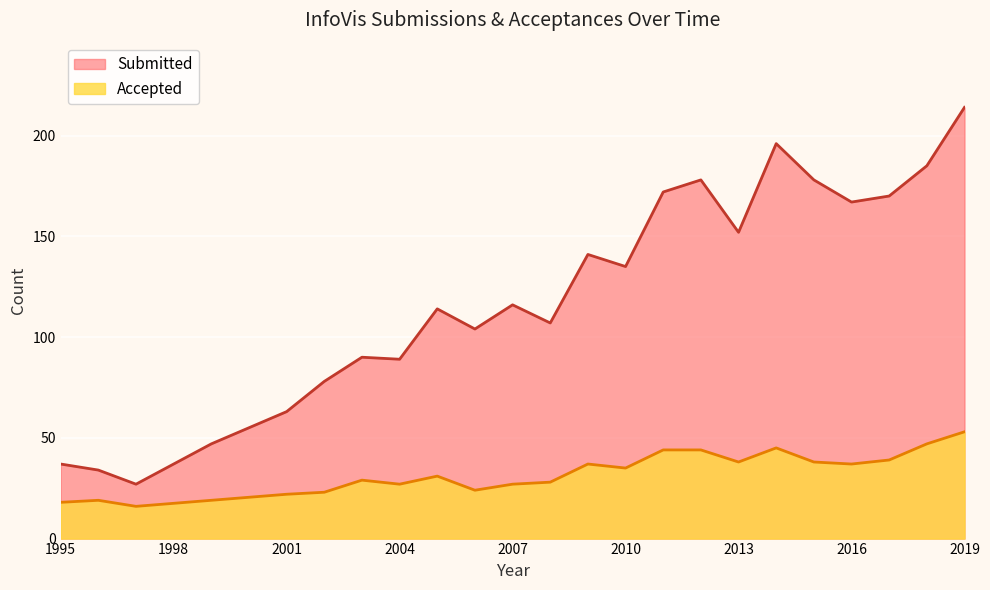

Is it true that Submitted equals 67 at 2018?

False